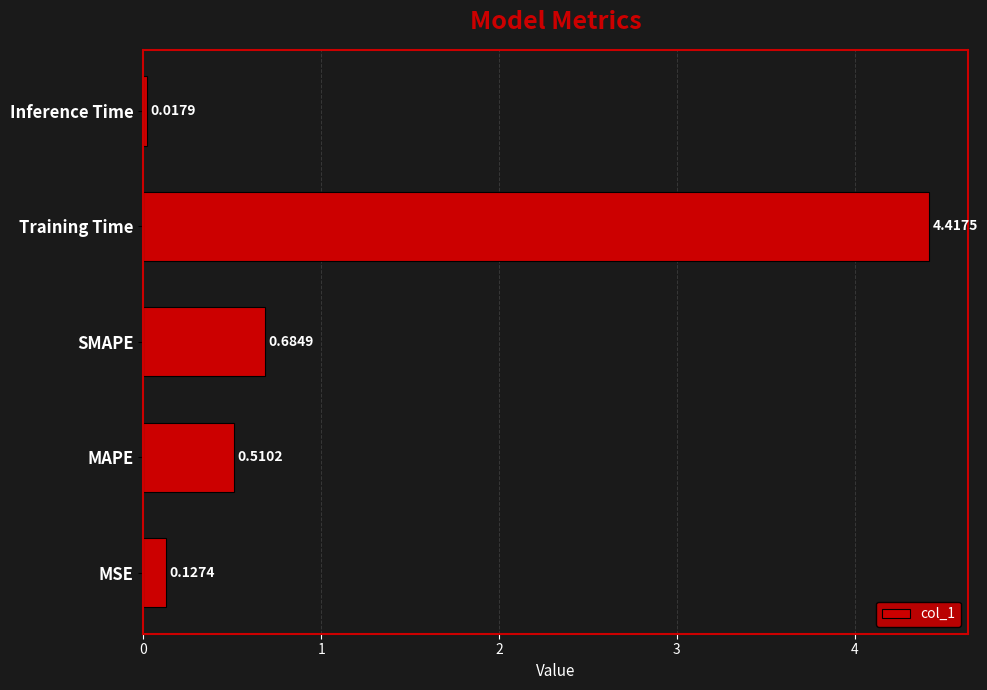

What is the change in value from MAPE to SMAPE?

+0.2